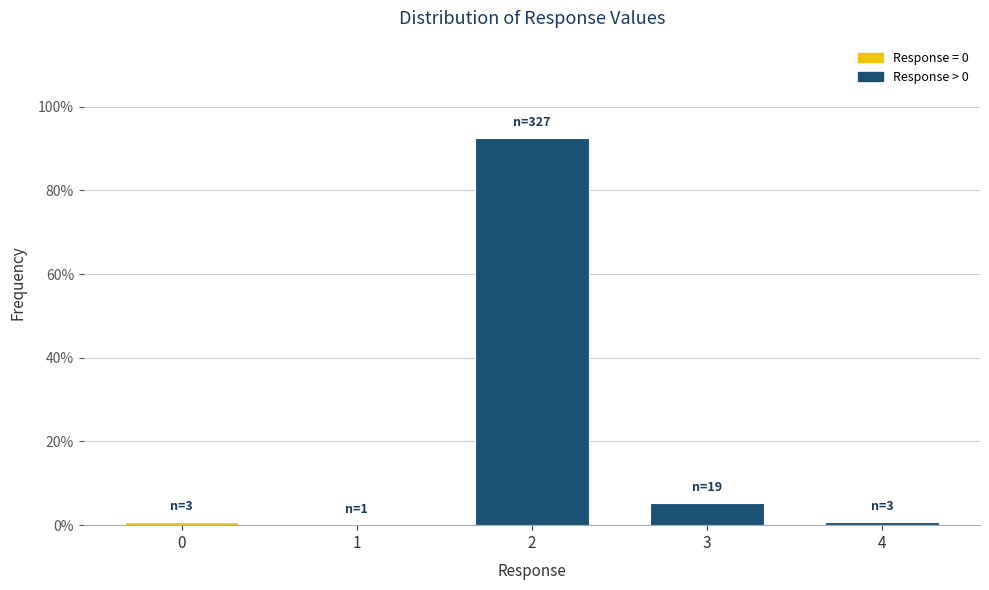

Reading left to right, extract all data points from this chart.

0=0.8	1=0.3	2=92.6	3=5.4	4=0.8